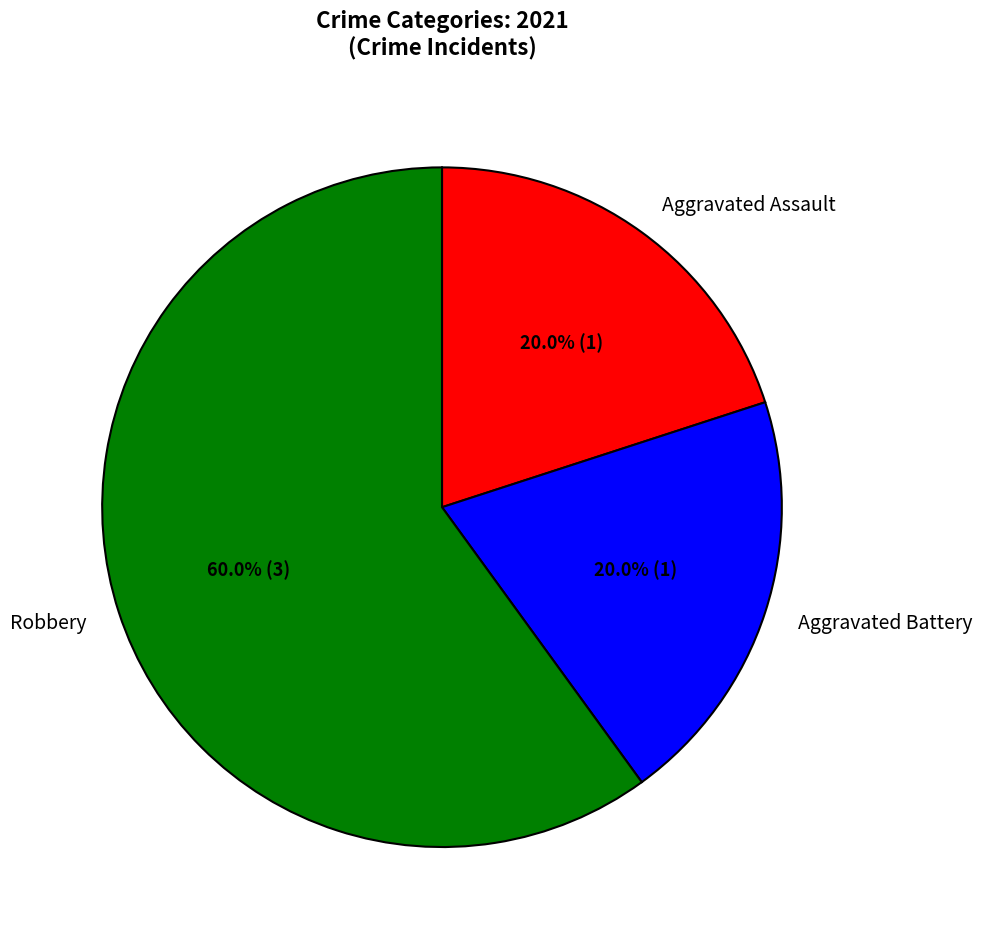

What is the total percentage of Aggravated Assault and Robbery?

80.0%